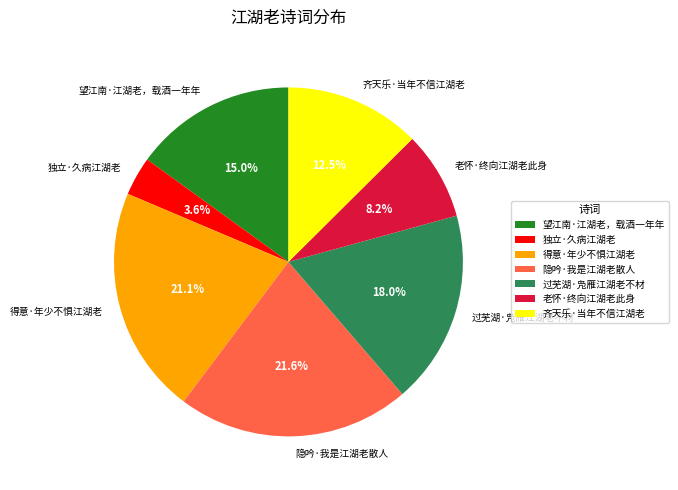

What percentage do 隐吟·我是江湖老散人 and 老怀·终向江湖老此身 together represent?

29.8%